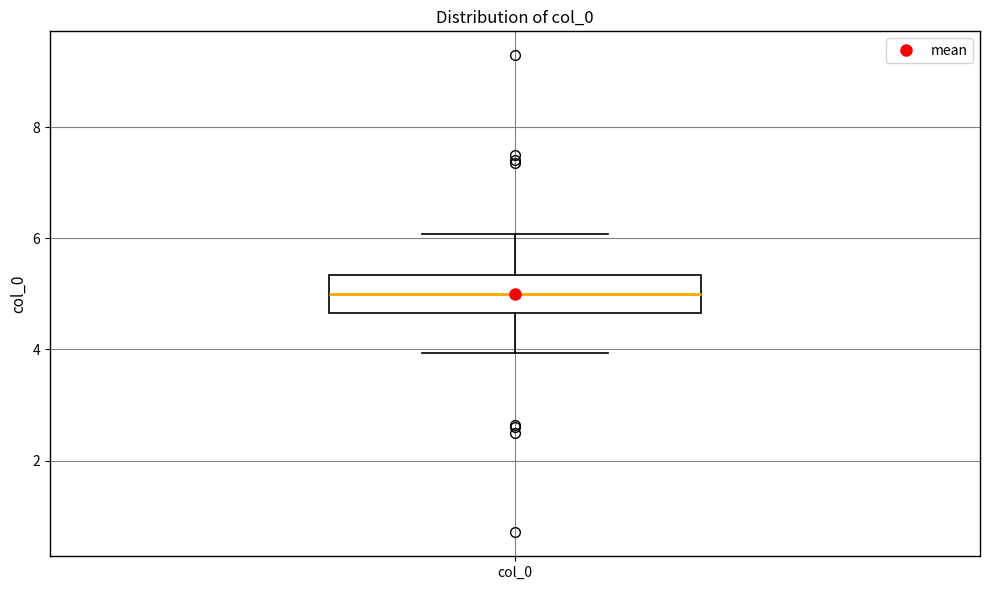

Read this box plot against the y-axis: the position of the median line, the range covered by the box, and the ends of both whiskers. The values are not printed on the chart, so give them approximately, as read against the axis.

median 5.0, box 4.6 to 5.4, whiskers 4.0 to 6.0